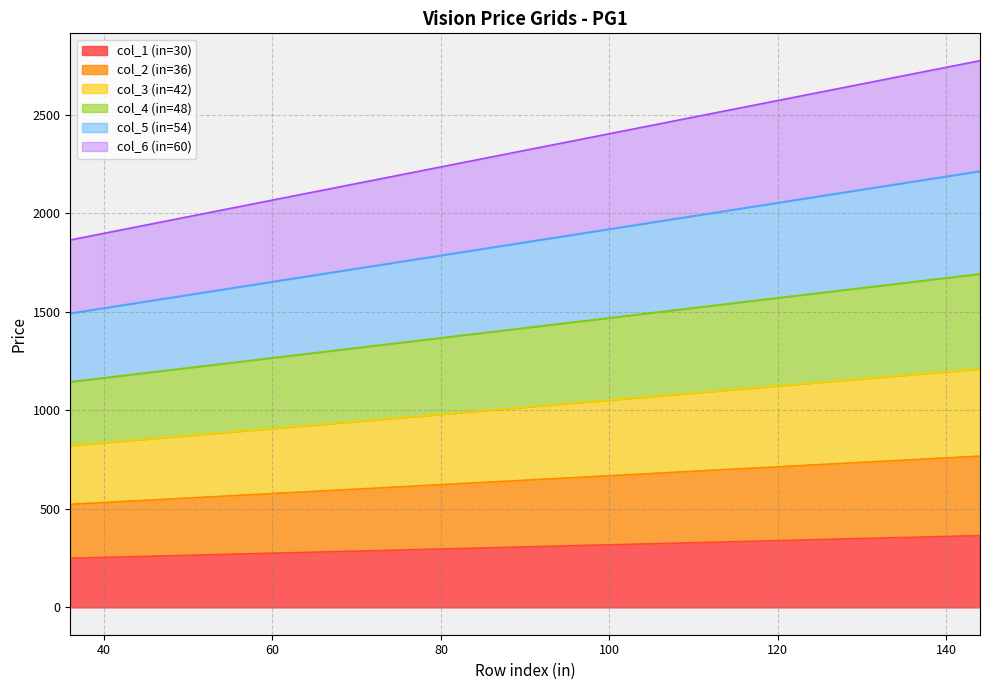

What is the minimum value for col_1 (in=30)?

249.3